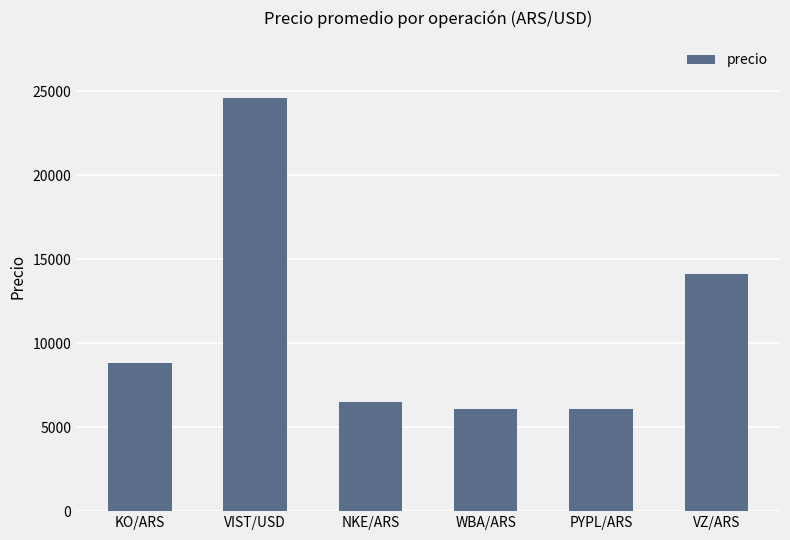

How many bars are there in total?

6